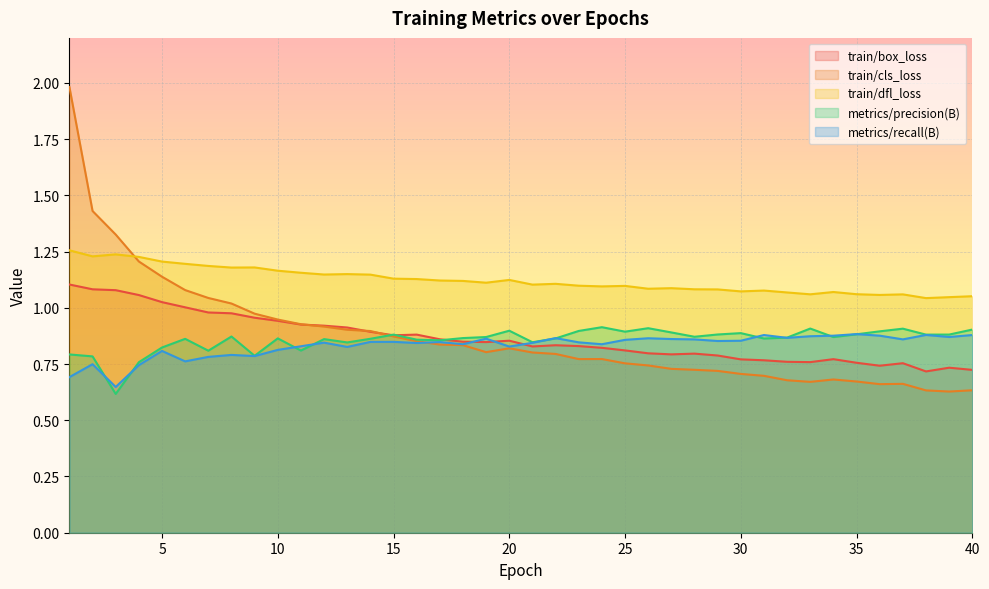

Reading left to right, transcribe all the data shown in this chart.

train/box_loss: 1.1	1.1	1.1	1.1	1.0	1.0	1.0	1.0	1.0	0.9	0.9	0.9	0.9	0.9	0.9	0.9	0.9	0.8	0.8	0.9	0.8	0.8	0.8	0.8	0.8	0.8	0.8	0.8	0.8	0.8	0.8	0.8	0.8	0.8	0.8	0.7	0.8	0.7	0.7	0.7
train/cls_loss: 2.0	1.4	1.3	1.2	1.1	1.1	1.0	1.0	1.0	0.9	0.9	0.9	0.9	0.9	0.9	0.9	0.8	0.8	0.8	0.8	0.8	0.8	0.8	0.8	0.8	0.7	0.7	0.7	0.7	0.7	0.7	0.7	0.7	0.7	0.7	0.7	0.7	0.6	0.6	0.6
train/dfl_loss: 1.3	1.2	1.2	1.2	1.2	1.2	1.2	1.2	1.2	1.2	1.2	1.1	1.1	1.1	1.1	1.1	1.1	1.1	1.1	1.1	1.1	1.1	1.1	1.1	1.1	1.1	1.1	1.1	1.1	1.1	1.1	1.1	1.1	1.1	1.1	1.1	1.1	1.0	1.0	1.1
metrics/precision(B): 0.8	0.8	0.6	0.8	0.8	0.9	0.8	0.9	0.8	0.9	0.8	0.9	0.8	0.9	0.9	0.9	0.9	0.9	0.9	0.9	0.8	0.9	0.9	0.9	0.9	0.9	0.9	0.9	0.9	0.9	0.9	0.9	0.9	0.9	0.9	0.9	0.9	0.9	0.9	0.9
metrics/recall(B): 0.7	0.7	0.6	0.7	0.8	0.8	0.8	0.8	0.8	0.8	0.8	0.8	0.8	0.8	0.8	0.8	0.8	0.8	0.9	0.8	0.8	0.9	0.8	0.8	0.9	0.9	0.9	0.9	0.9	0.9	0.9	0.9	0.9	0.9	0.9	0.9	0.9	0.9	0.9	0.9